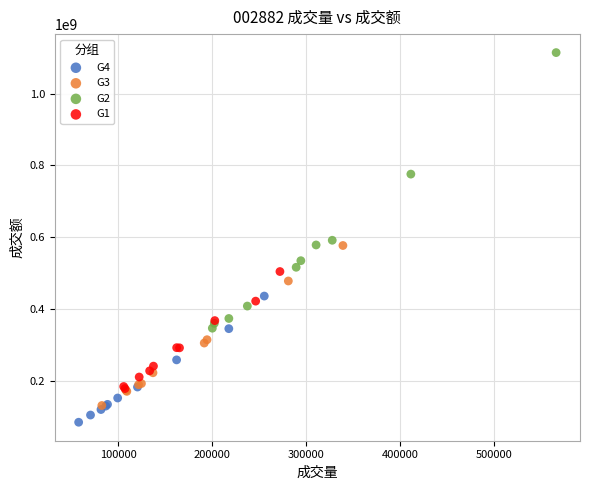

Which series has the largest Y range (max minus min)?

G2